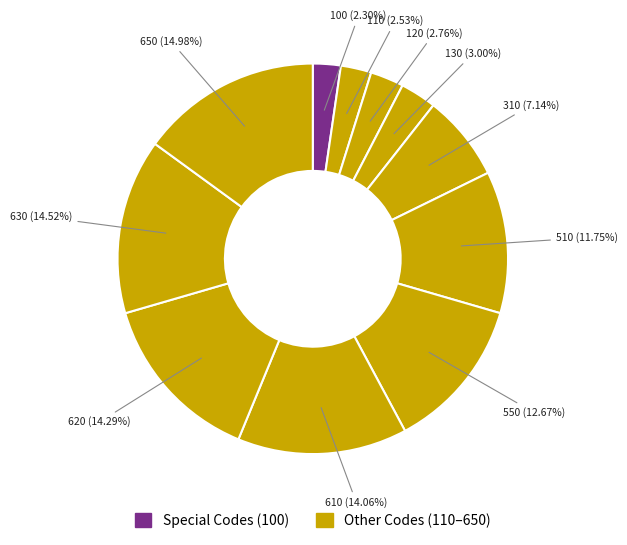

How many segments does this pie chart have?

11